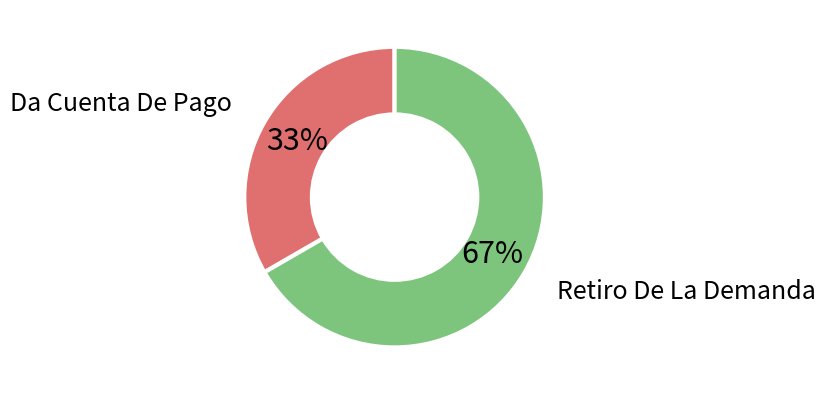

To the nearest percent, what percentage of the pie is Da Cuenta De Pago?

33%